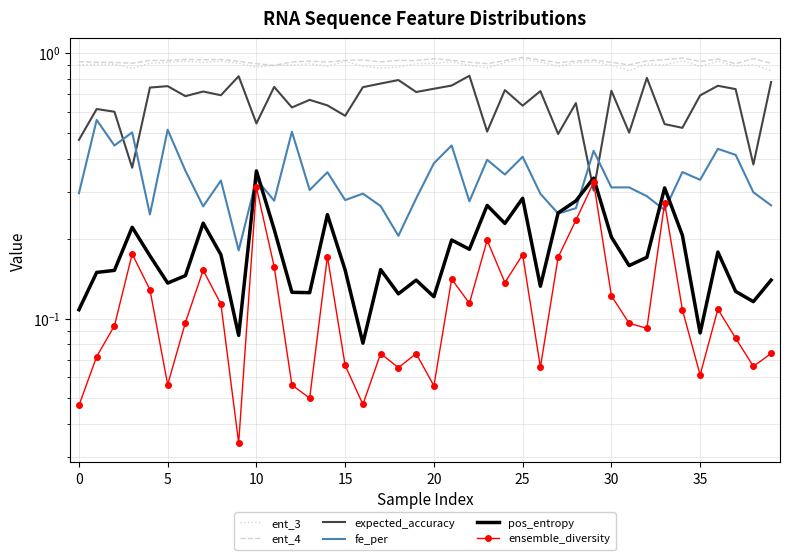

What is the value of the fe_per point at the 23rd from the left?

0.3